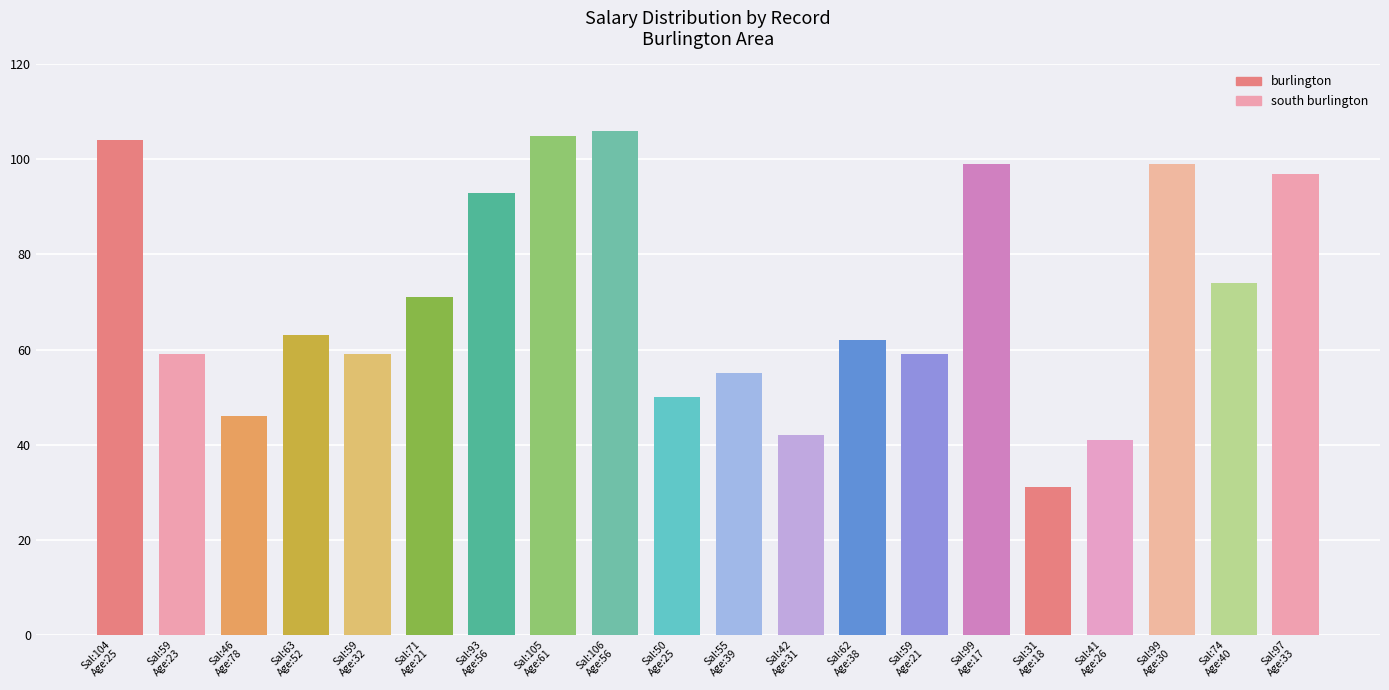

What is the difference between the maximum and minimum values?

75